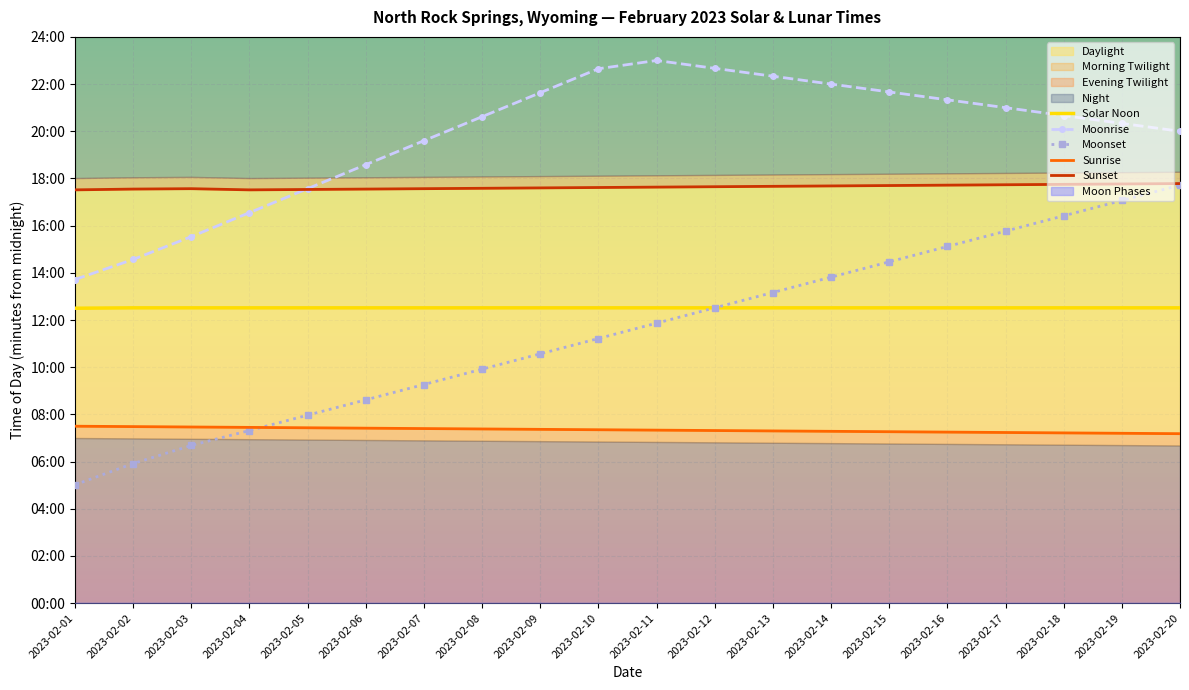

True or false: Solar Noon has a value of 489 at 2023-02-17.

False